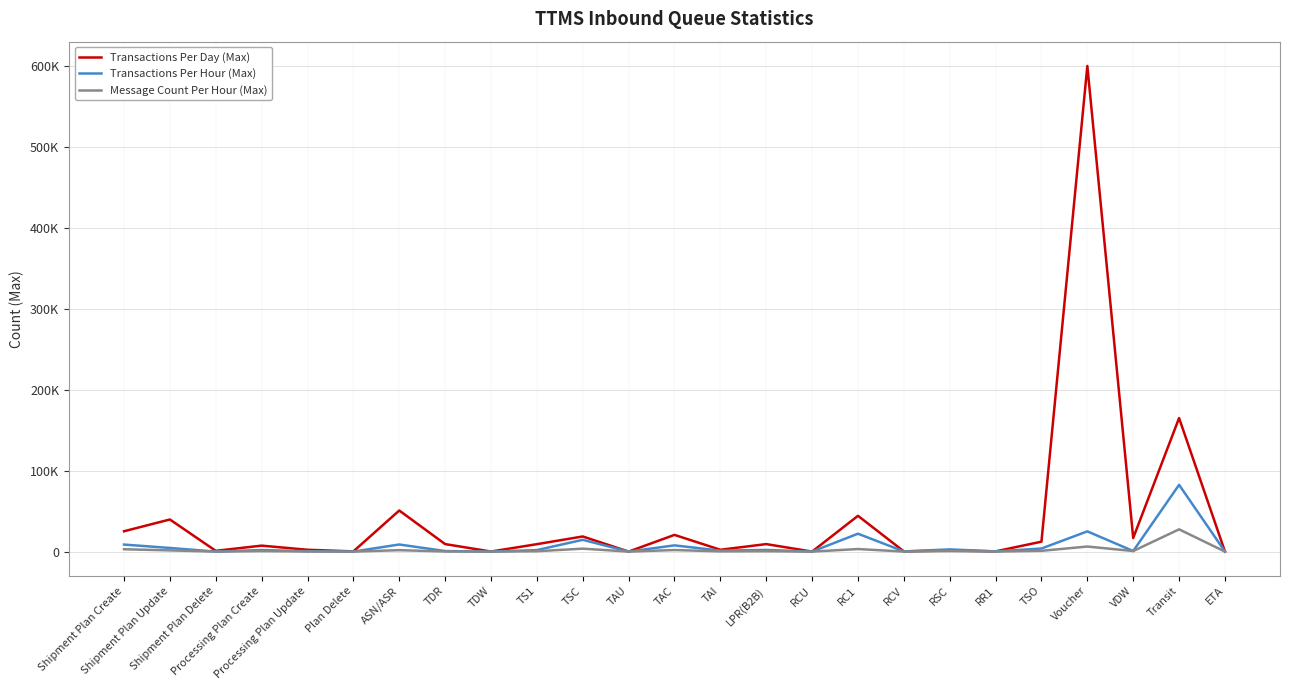

At which category does Transactions Per Day (Max) reach its first local peak?

Shipment Plan Update